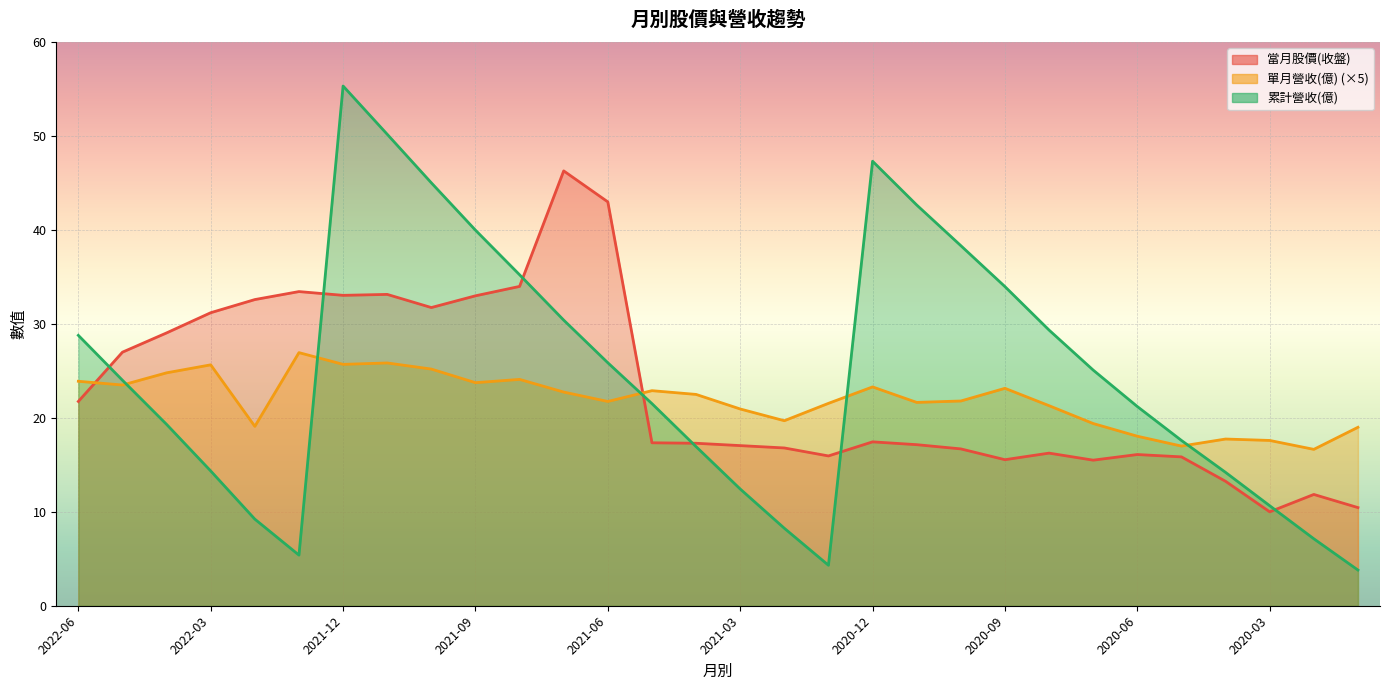

Count the number of data series in this chart.

3